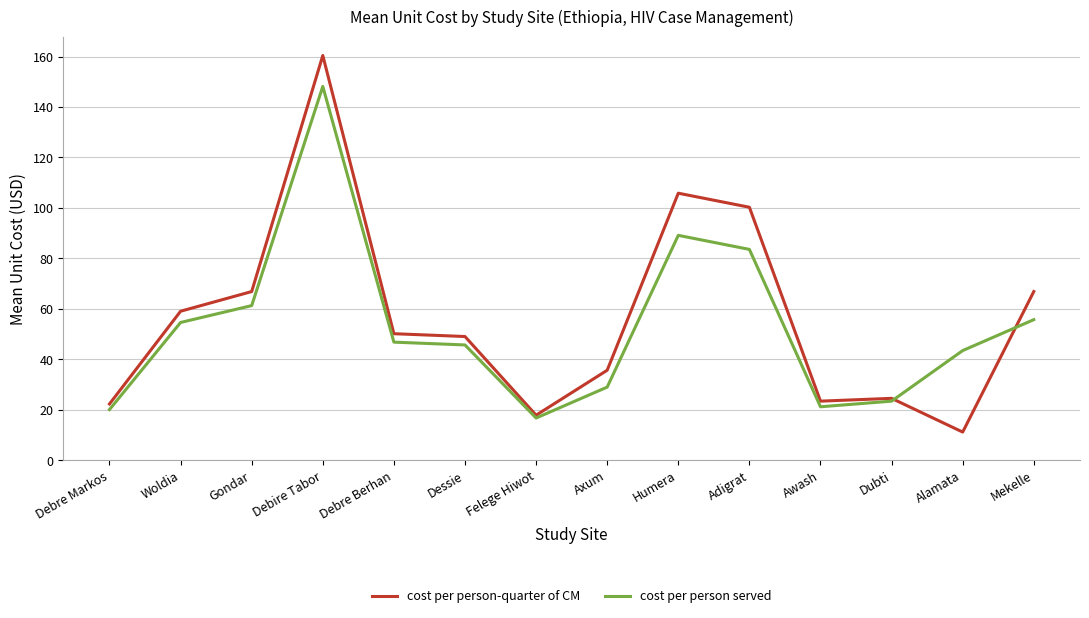

At which label does cost per person-quarter of CM first exceed 50?

Woldia